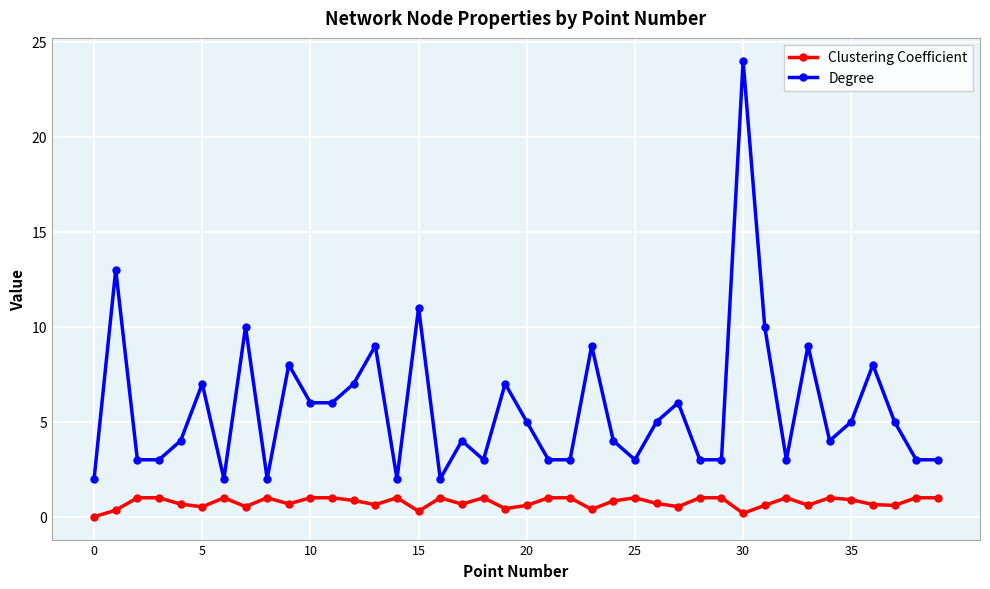

True or false: Clustering Coefficient and Degree intersect in this chart.

False